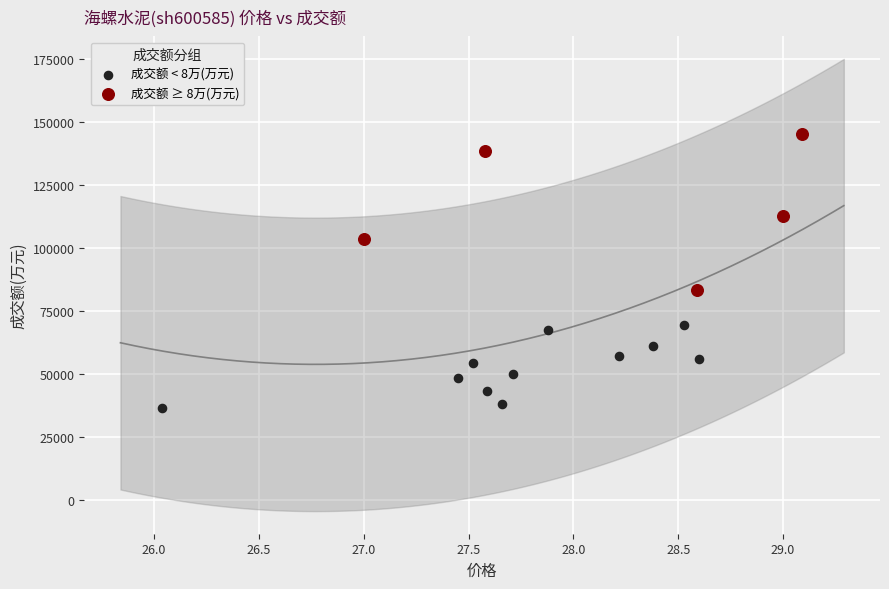

Which series contains the lowest Y value?

成交额 < 8万(万元)